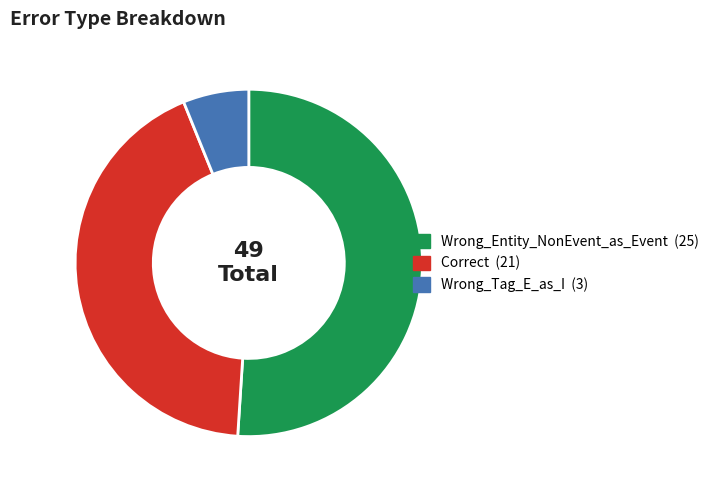

Which slice is the smallest?

Wrong_Tag_E_as_I